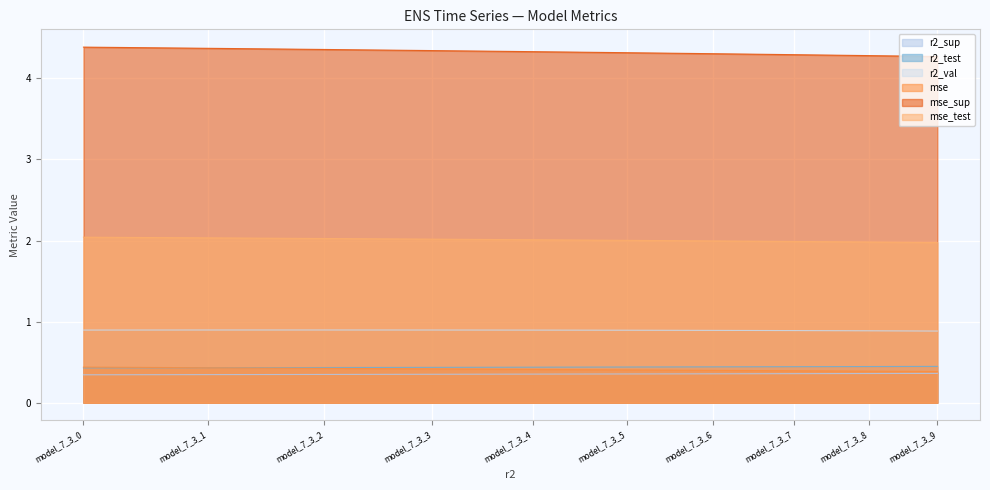

What is the spread (max minus min) of values at model_7_3_0?

4.0